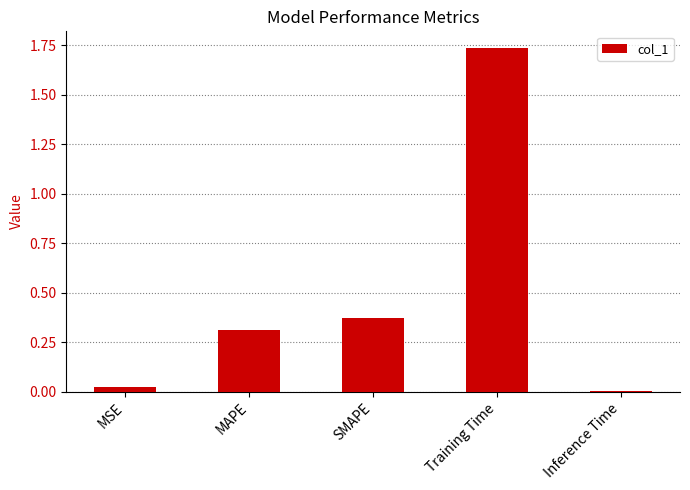

List the labels in order of value, smallest first.

Inference Time, MSE, MAPE, SMAPE, Training Time